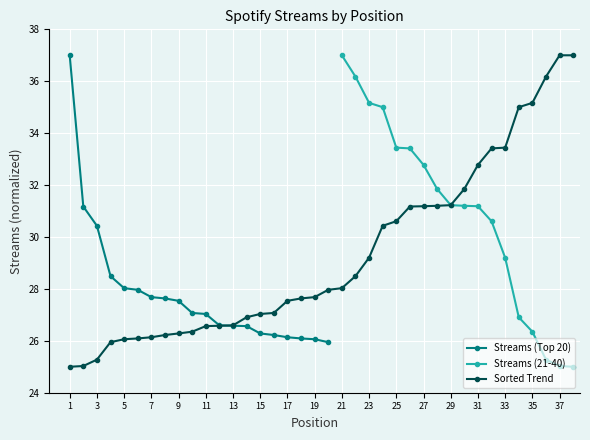

List the labels in order of value, smallest first.

20, 19, 18, 17, 16, 15, 14, 13, 12, 11, 10, 9, 8, 7, 6, 5, 4, 3, 2, 1